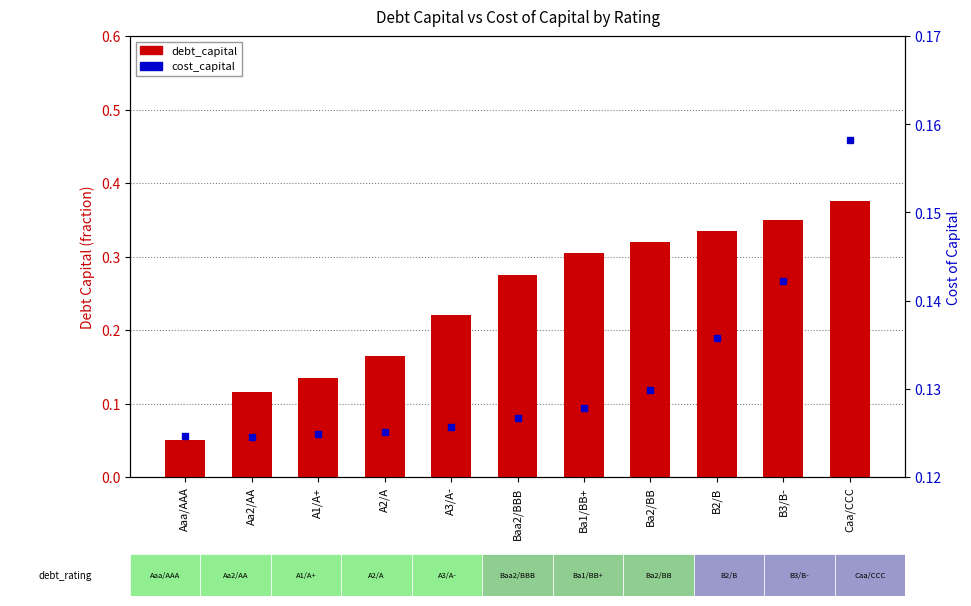

Reading left to right, list all the values displayed in this chart.

debt_capital: 0.1	0.1	0.1	0.2	0.2	0.3	0.3	0.3	0.3	0.3	0.4
cost_capital: 0.1	0.1	0.1	0.1	0.1	0.1	0.1	0.1	0.1	0.1	0.2